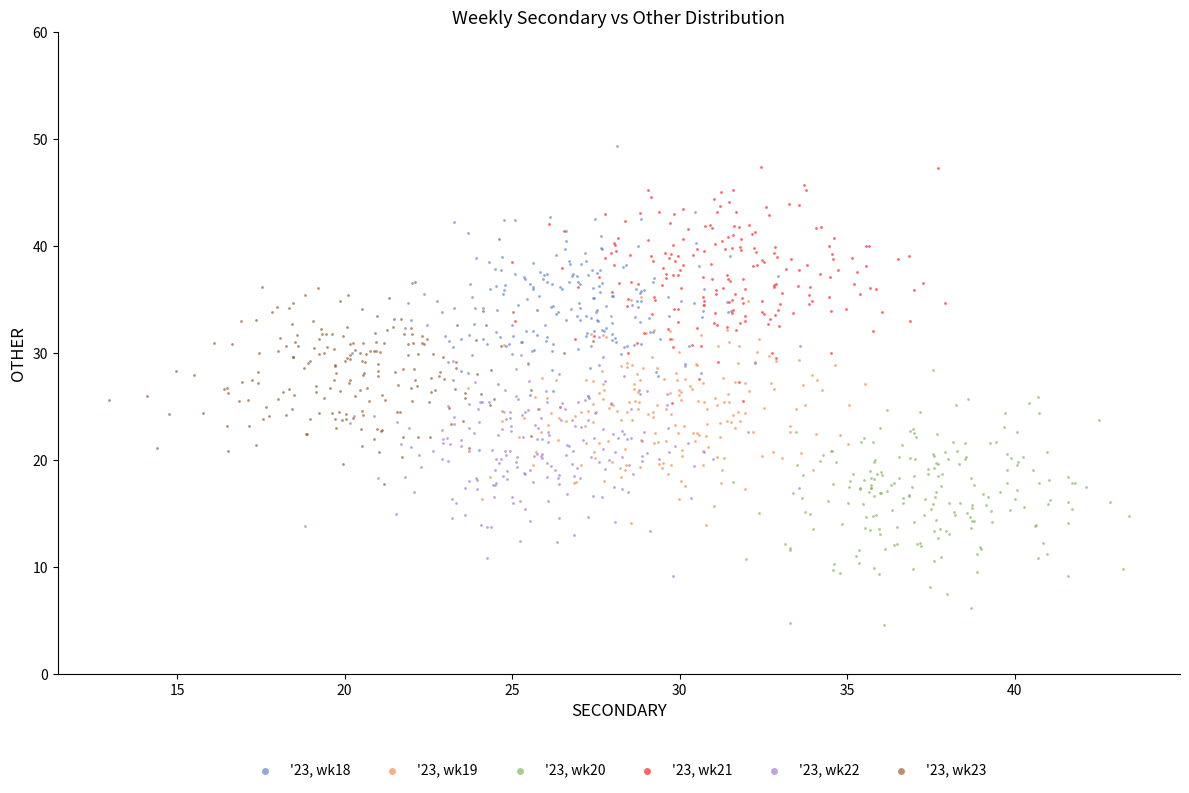

Which series has the largest Y range (max minus min)?

'23, wk18